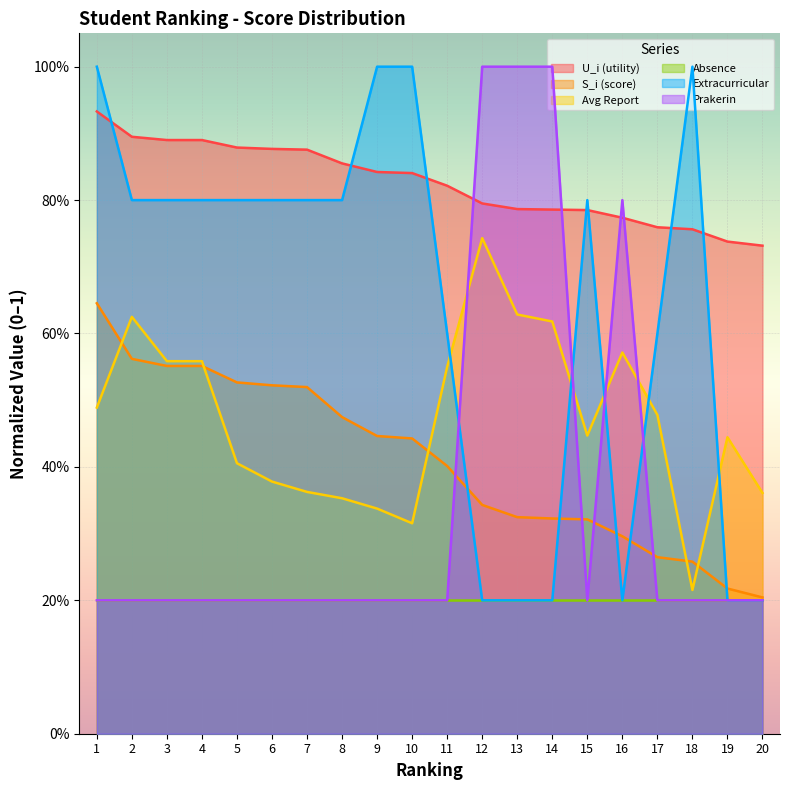

What is the sum of the Nilai Estrakulikuler values at 13 and 3?

1.0